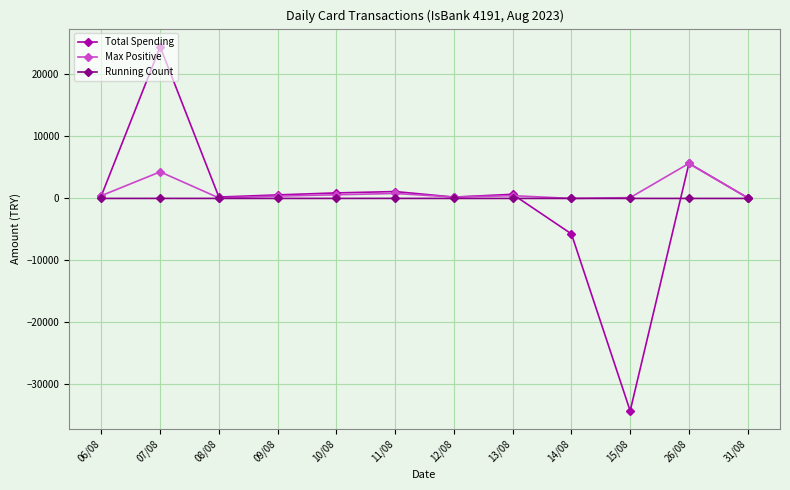

The Max Positive series shows 9720.3 at 26/08. True or false?

False